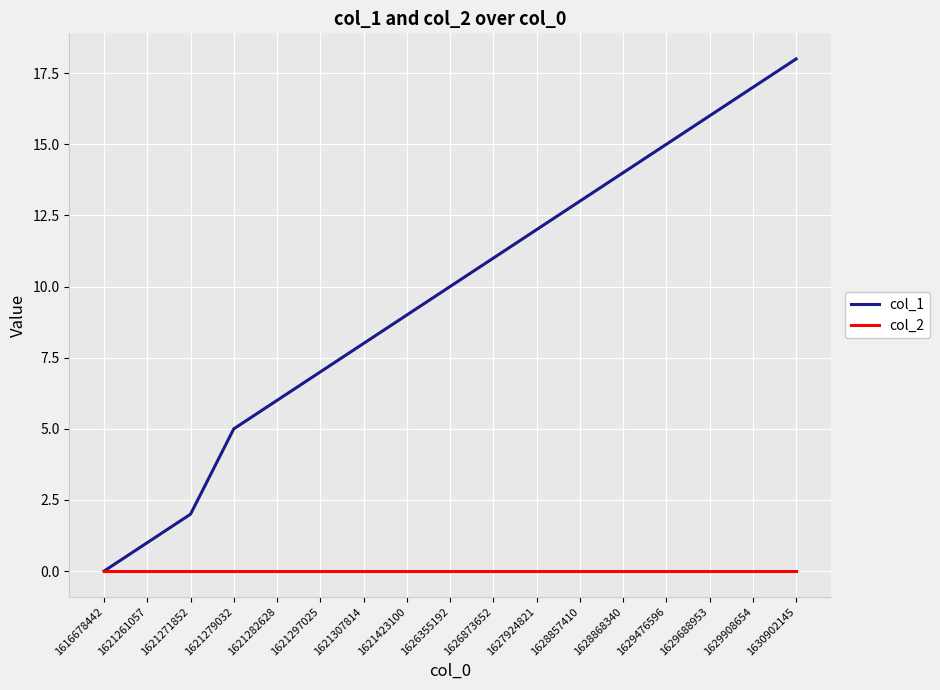

What is the spread (max minus min) of values at 1621261057?

1